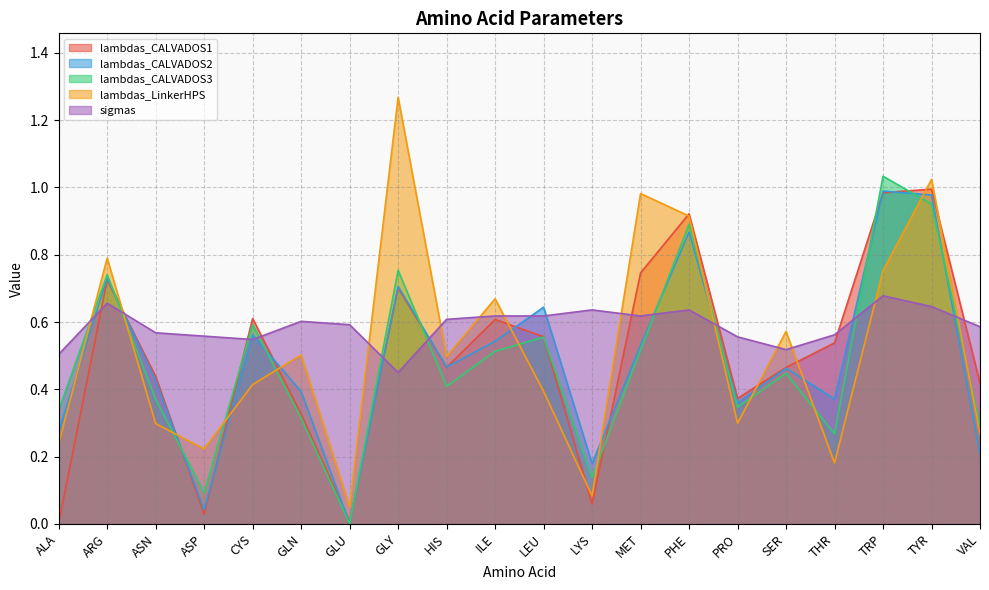

At MET, list the series in order from smallest to largest.

lambdas_CALVADOS3, lambdas_CALVADOS2, sigmas, lambdas_CALVADOS1, lambdas_LinkerHPS